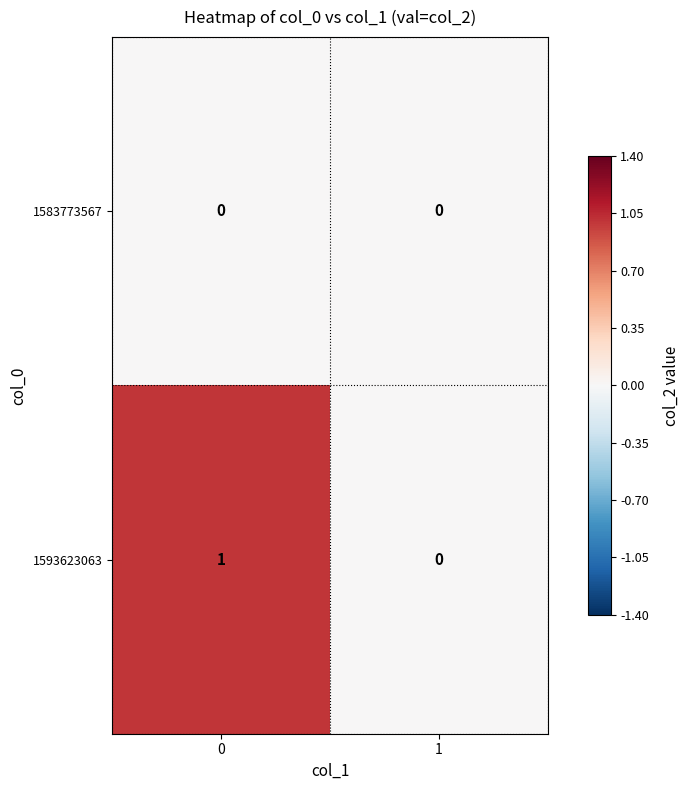

Count the number of categories in the chart.

2